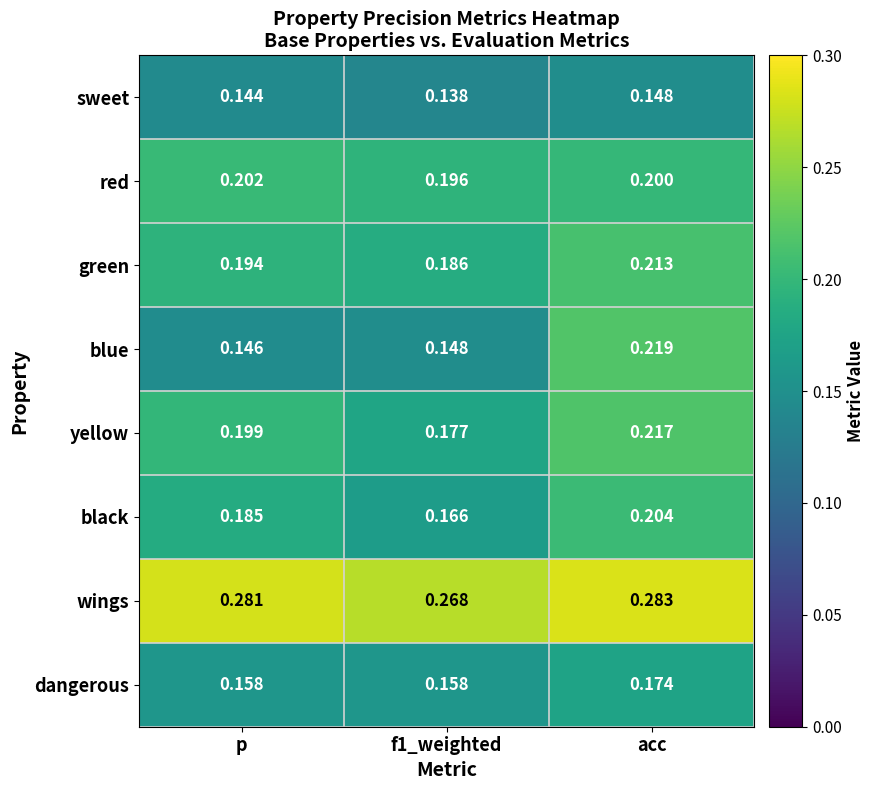

Which category has the highest value in the black series?

acc